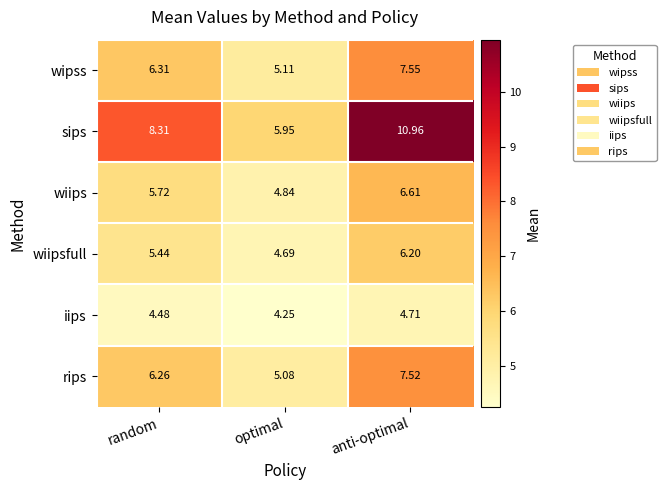

Where does the wiipsfull series first go above 5?

random